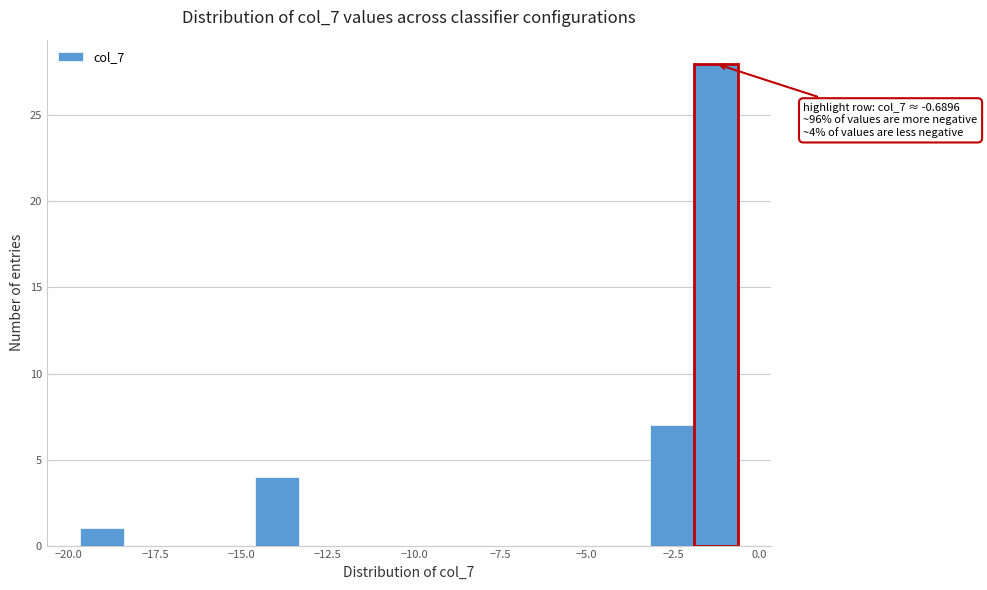

Read against the x-axis, roughly where is the centre of the tallest bar?

-1.5